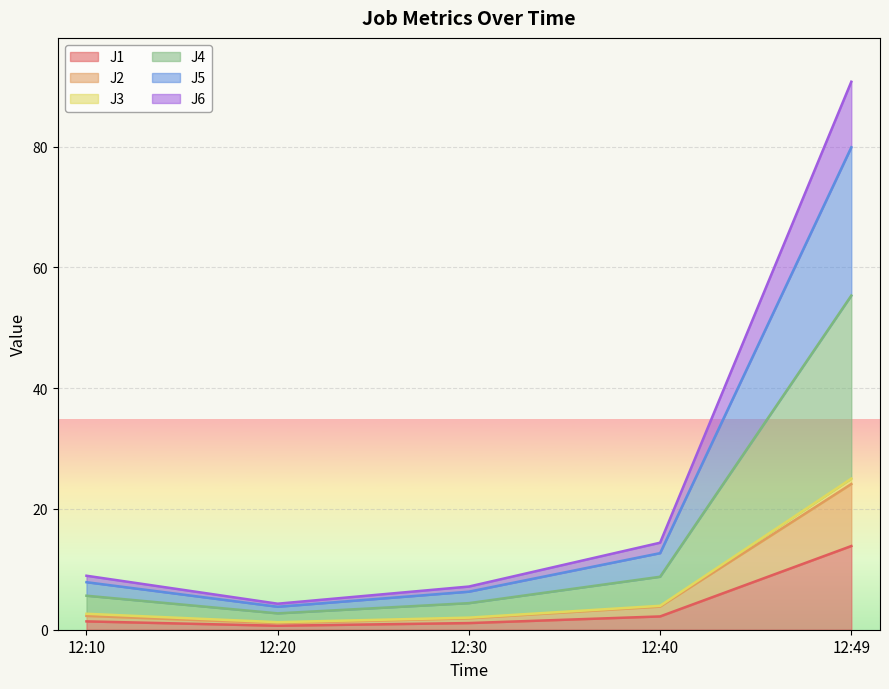

At which category is the sum across all series the highest?

12:49